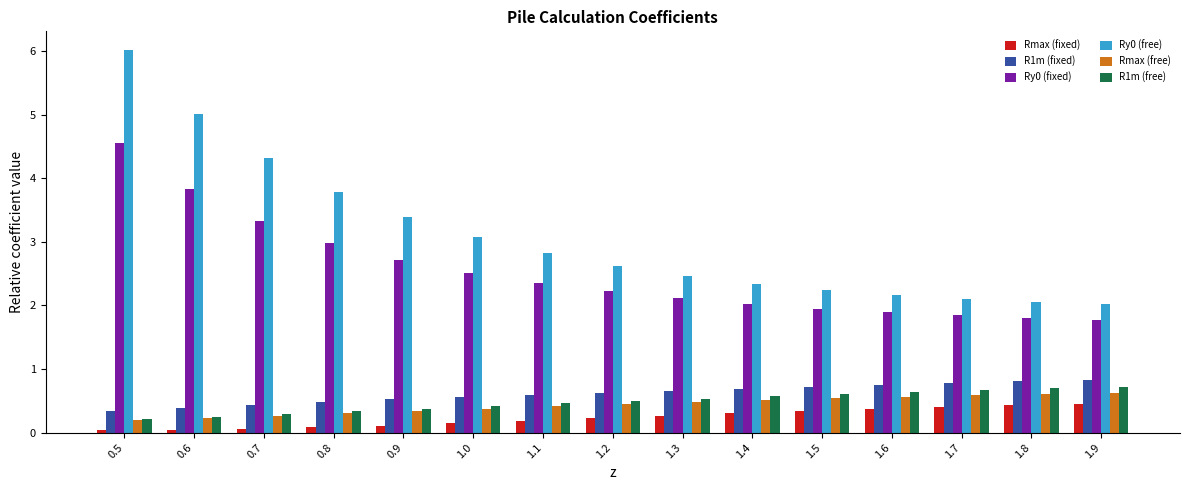

What is the highest value of the Ry0 (fixed) series?

4.5